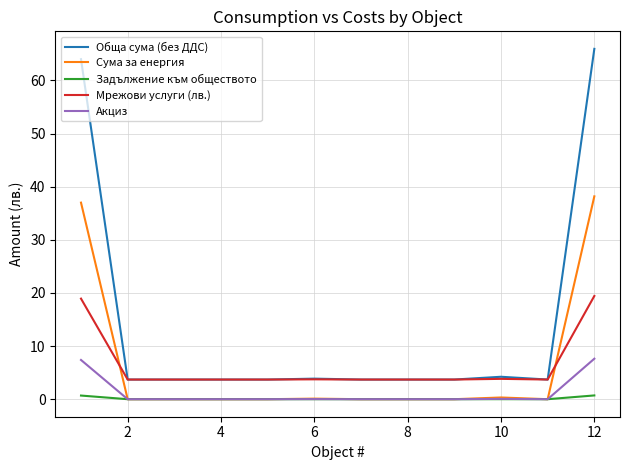

Which series has the largest total across all categories?

Обща сума (без ДДС)